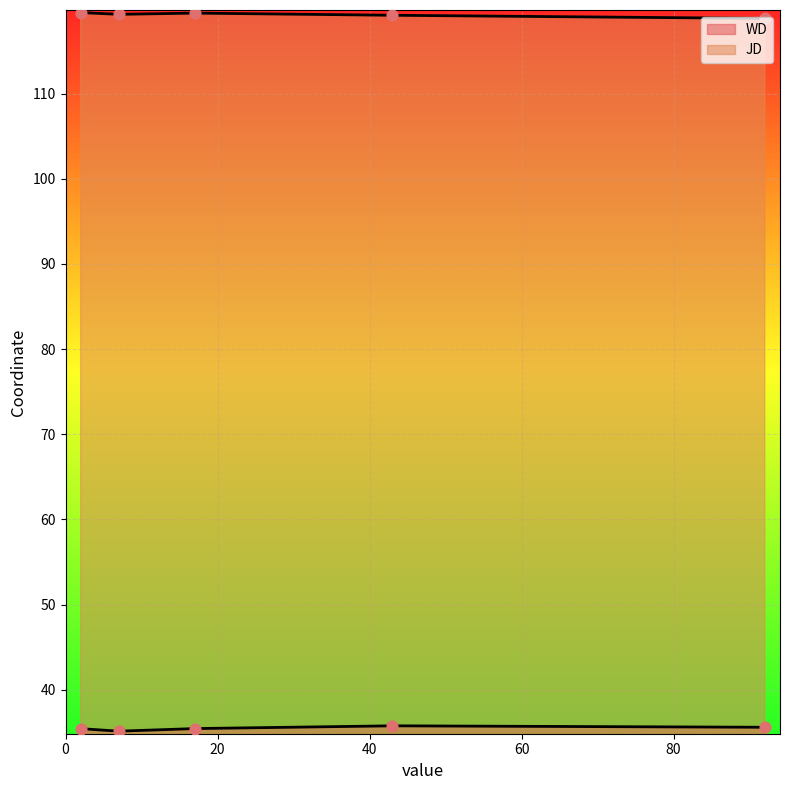

Which series has the widest spread of Y values?

JD